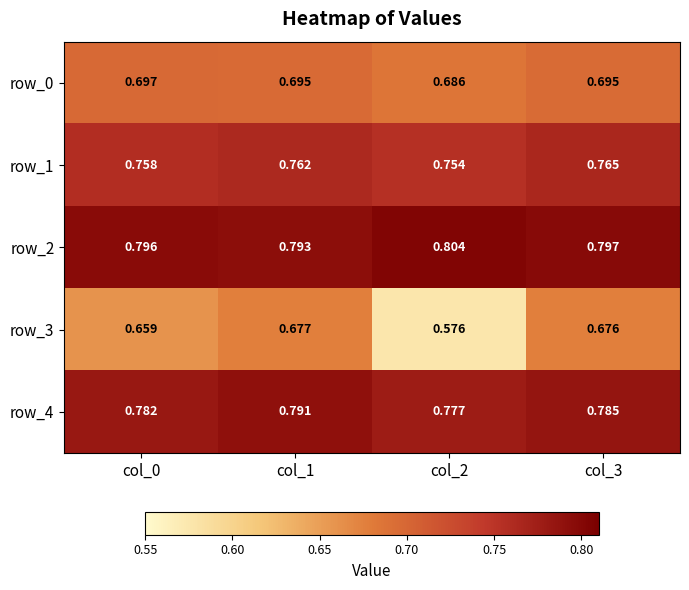

Is the value of row_0 at col_1 greater than the value of row_3 at col_3?

Yes